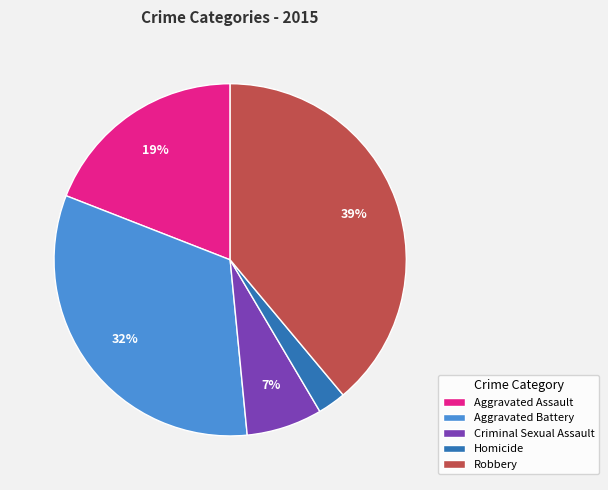

Which has a higher value, Aggravated Battery or Robbery?

Robbery